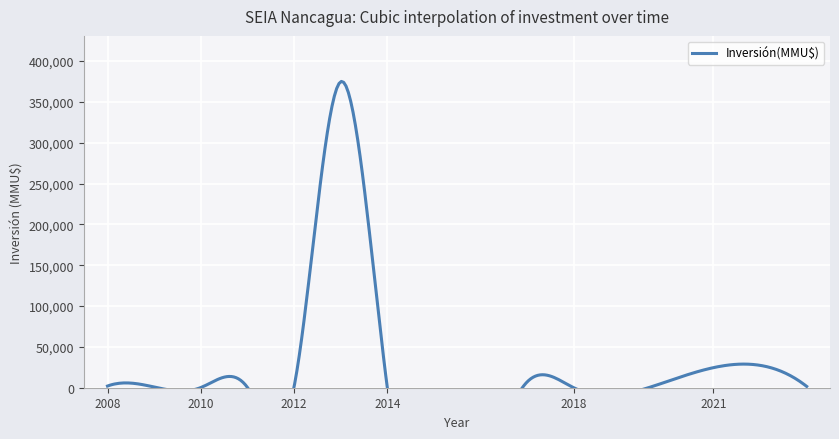

How many interior local valleys (lower than both neighbors) does the data have?

7